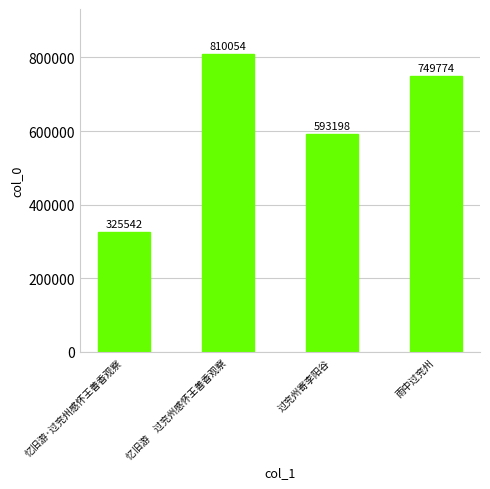

What is the value of the 4th bar from the left?

749774